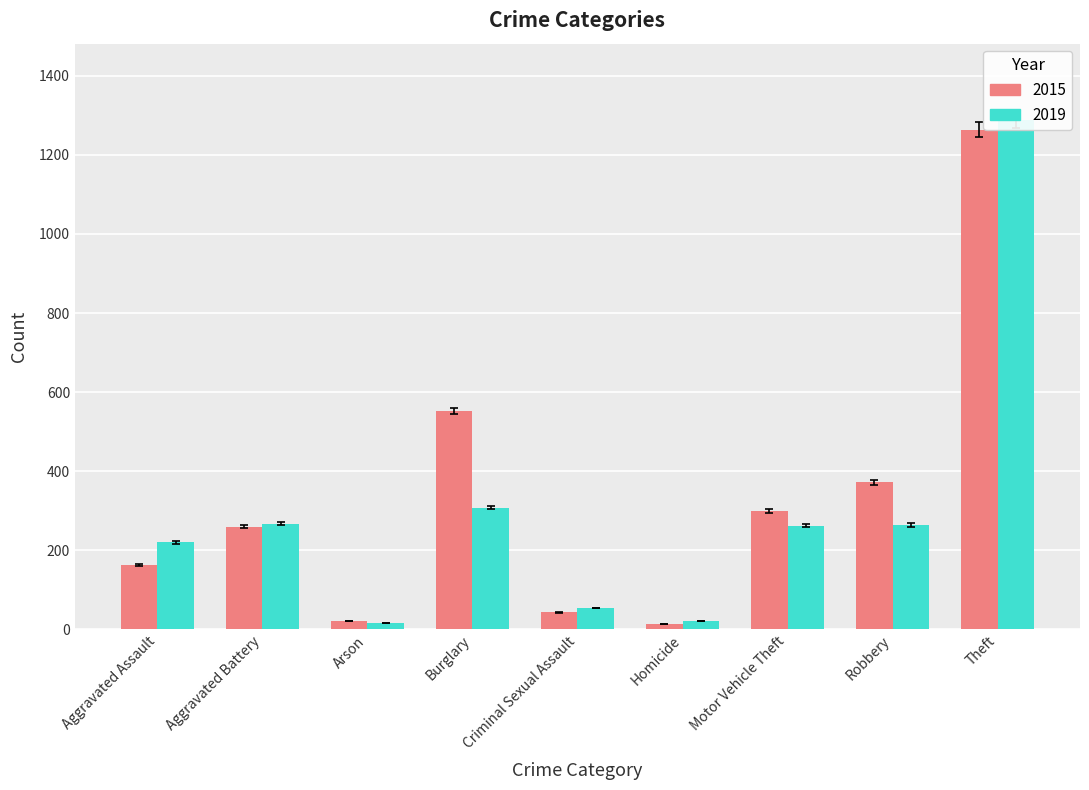

Reading left to right, extract all data points from this chart.

2015: 161.5	256.1	21.7	543.7	42.4	12.8	294.5	366.4	1244.1
2019: 216.7	263.0	15.8	303.4	53.2	20.7	258.1	260.0	1268.7